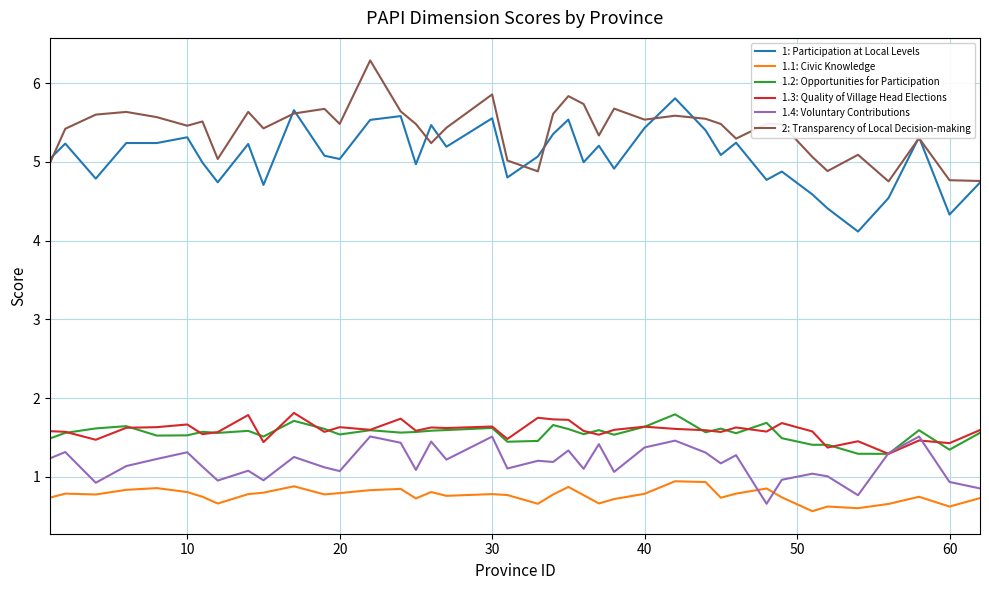

Which series has the largest total across all categories?

2: Transparency of Local Decision-making